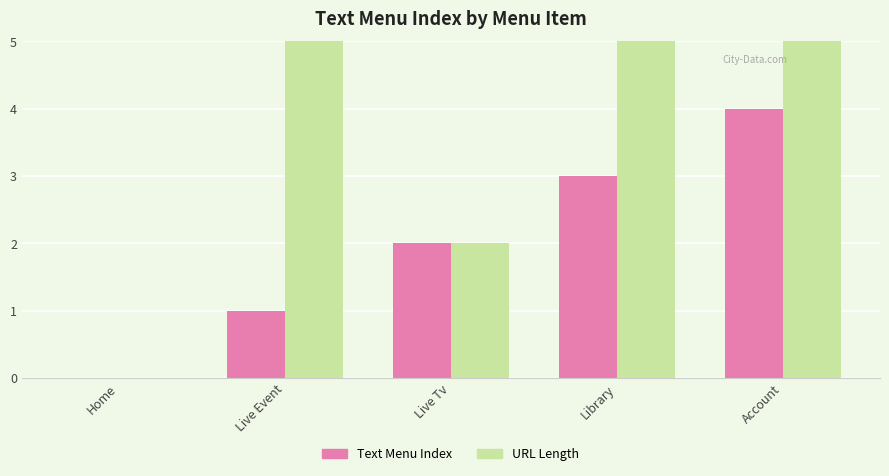

Reading left to right, list all the values displayed in this chart.

Text Menu Index: Home=0	Live Event=1	Live Tv=2	Library=3	Account=4
URL Length: Home=0	Live Event=10	Live Tv=2	Library=8	Account=7